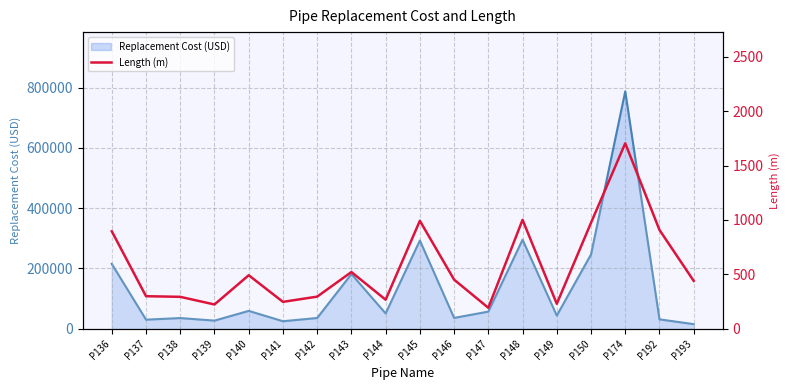

How many interior local peaks (higher than both neighbors) does the data have?

5